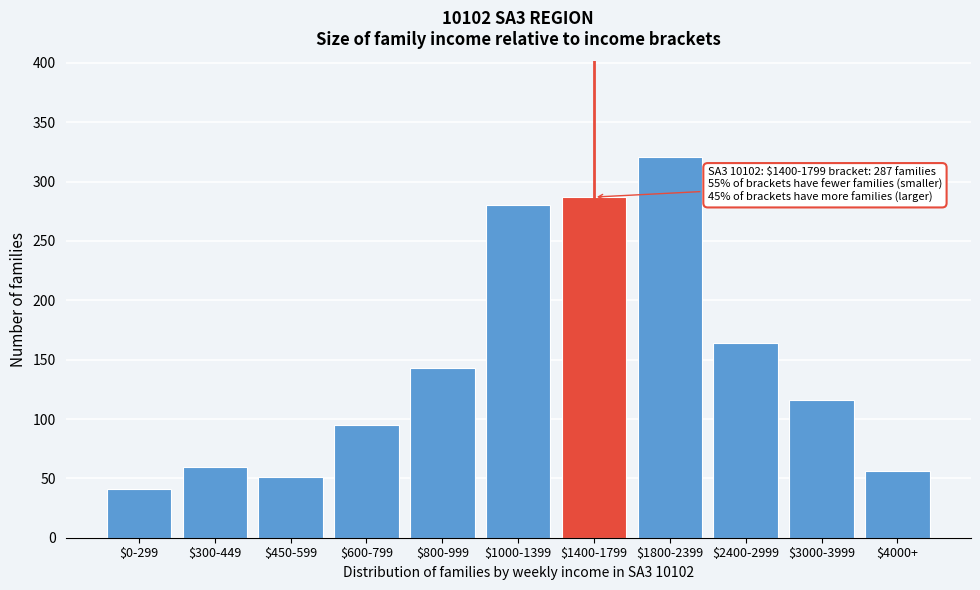

Reading left to right, transcribe all the data shown in this chart.

41	60	51	95	143	280	287	321	164	116	56